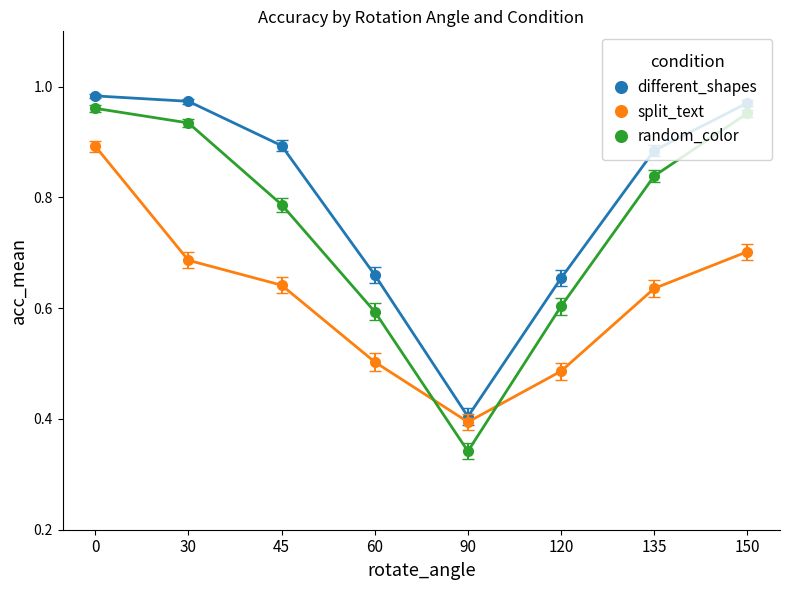

True or false: split_text has more than 2 interior local peaks.

False